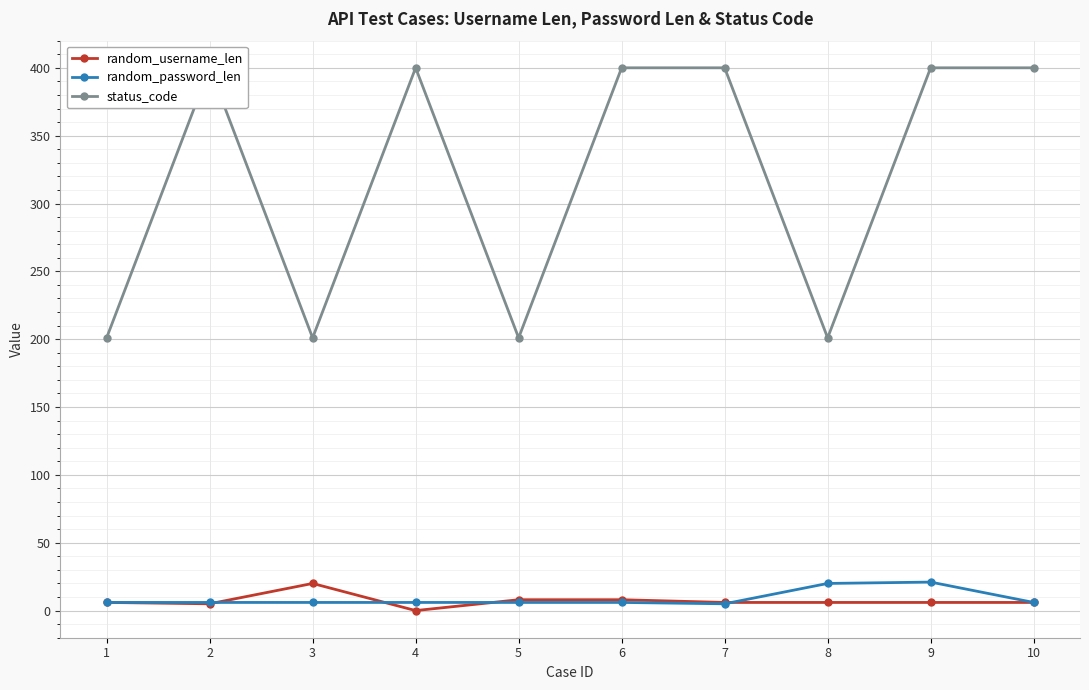

How many positive values does the random_username_len series have?

9